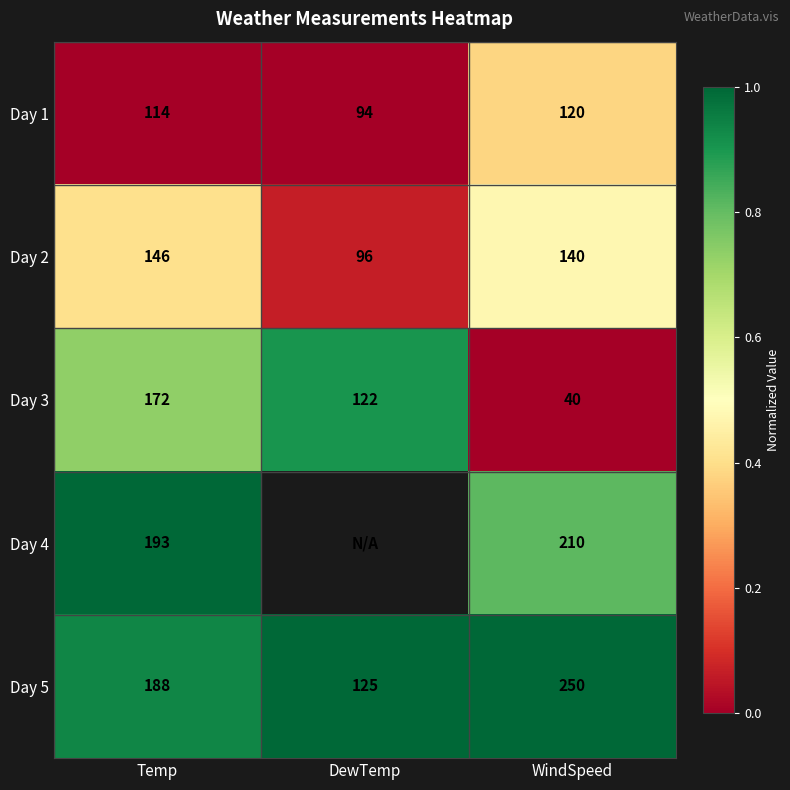

Is the value of Day 4 at Temp greater than the value of Day 2 at Temp?

Yes